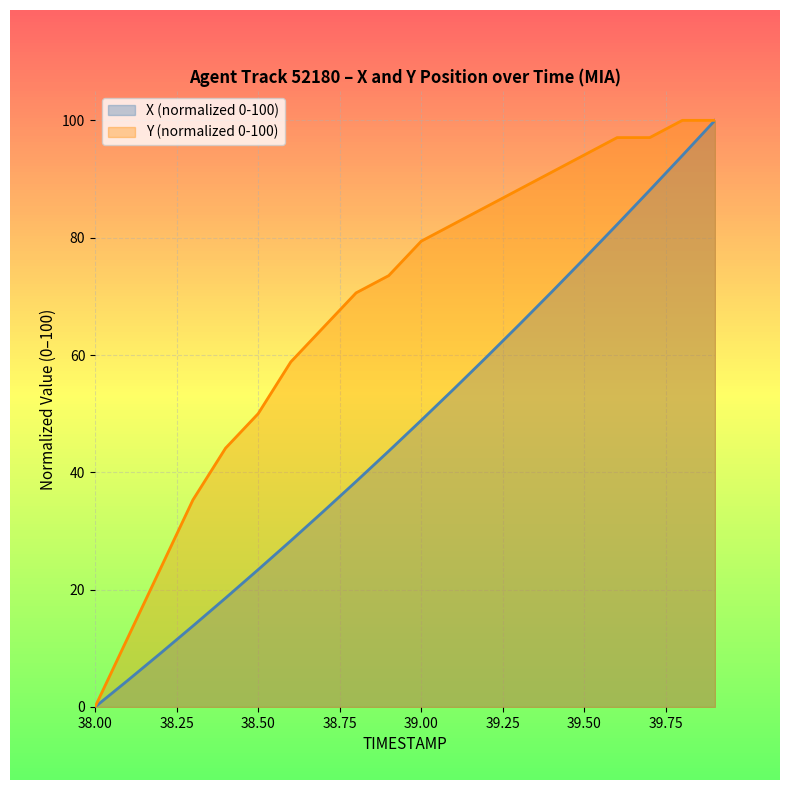

Which series has the widest spread of values?

X